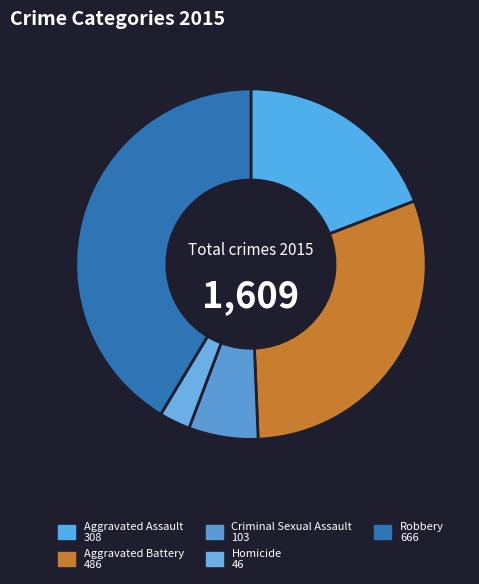

What is the ratio of the value at Robbery to the value at Homicide?

14.5